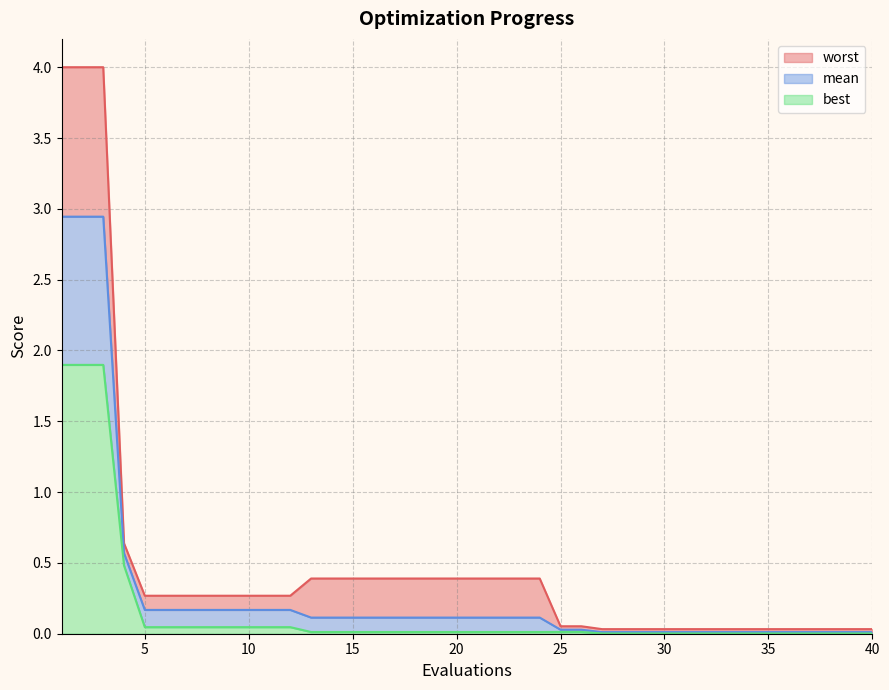

What is the maximum value for best?

1.9